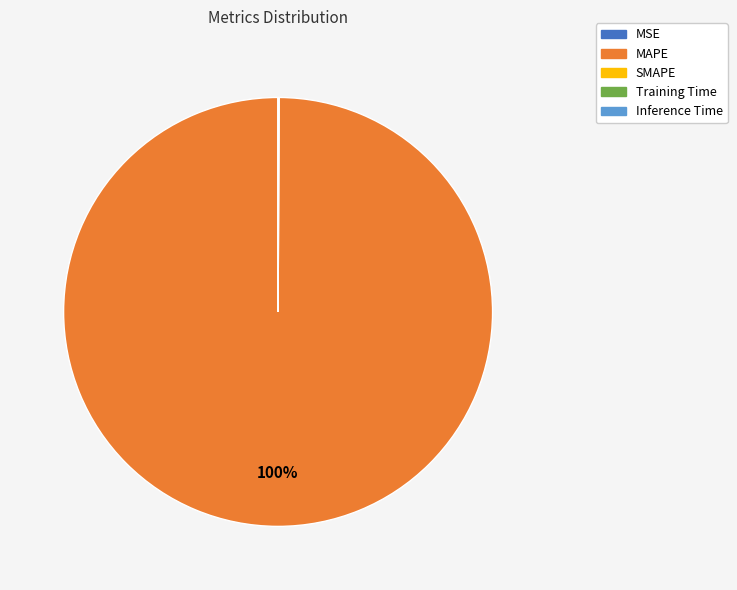

To the nearest percent, what portion does MAPE represent?

100%